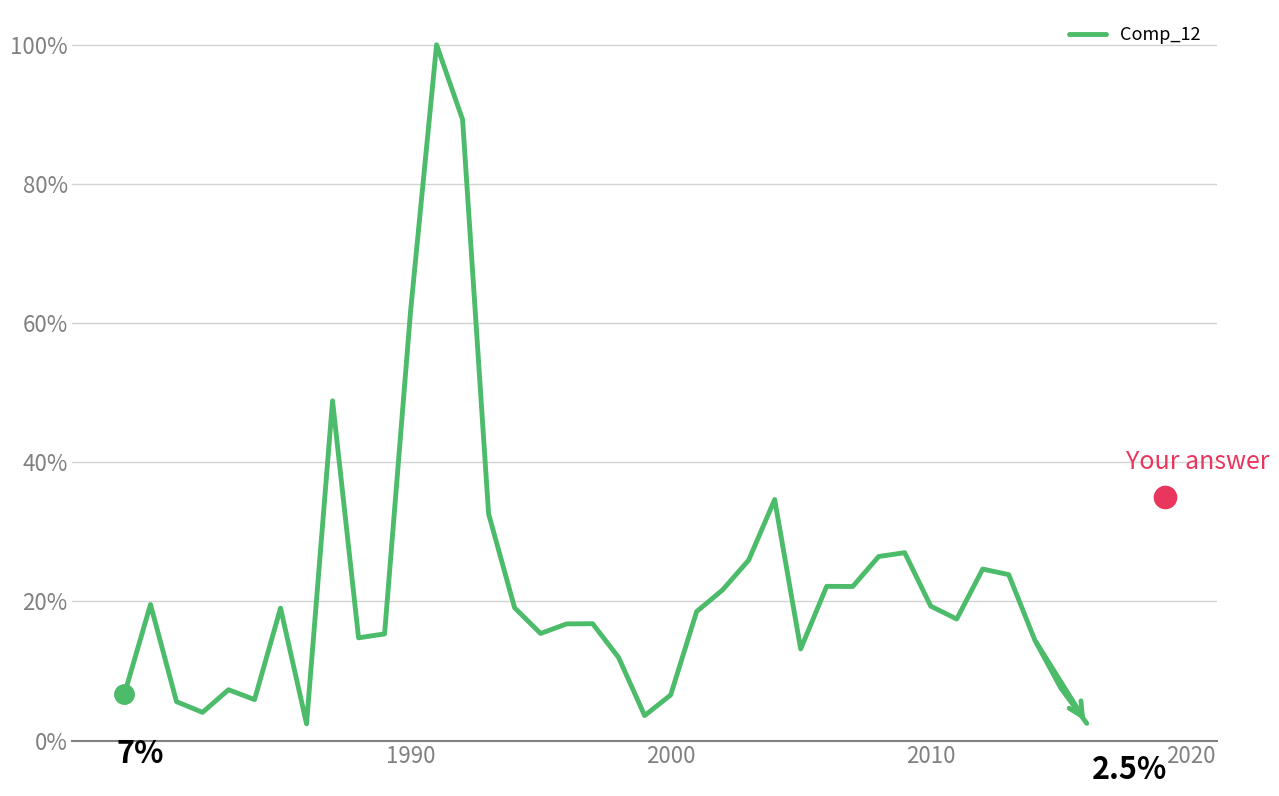

What is the average value?

22.2